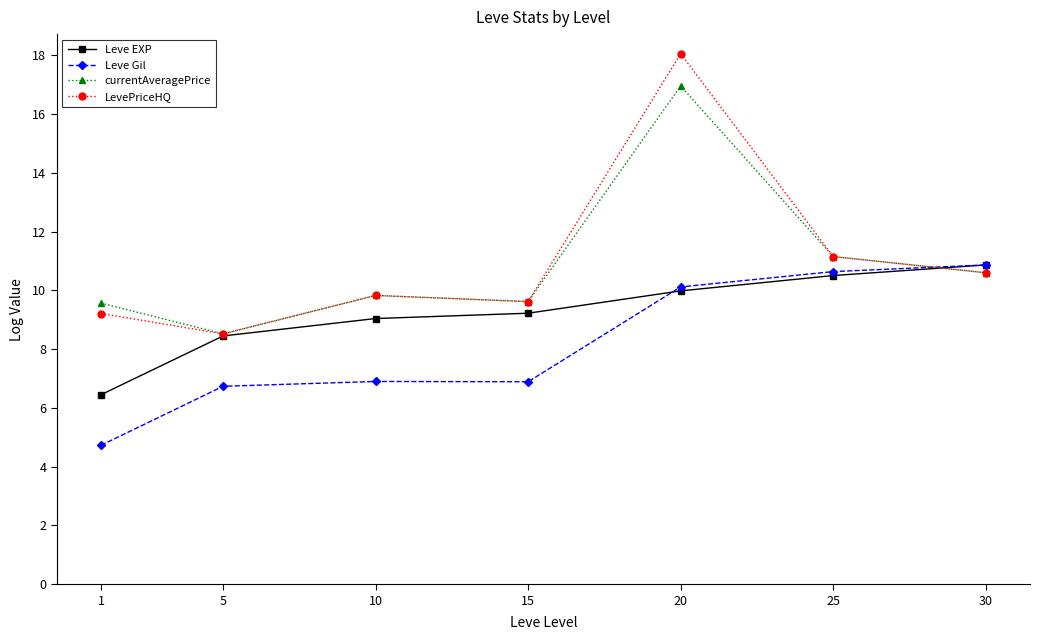

What value does the Leve Gil series have at 15?

6.9